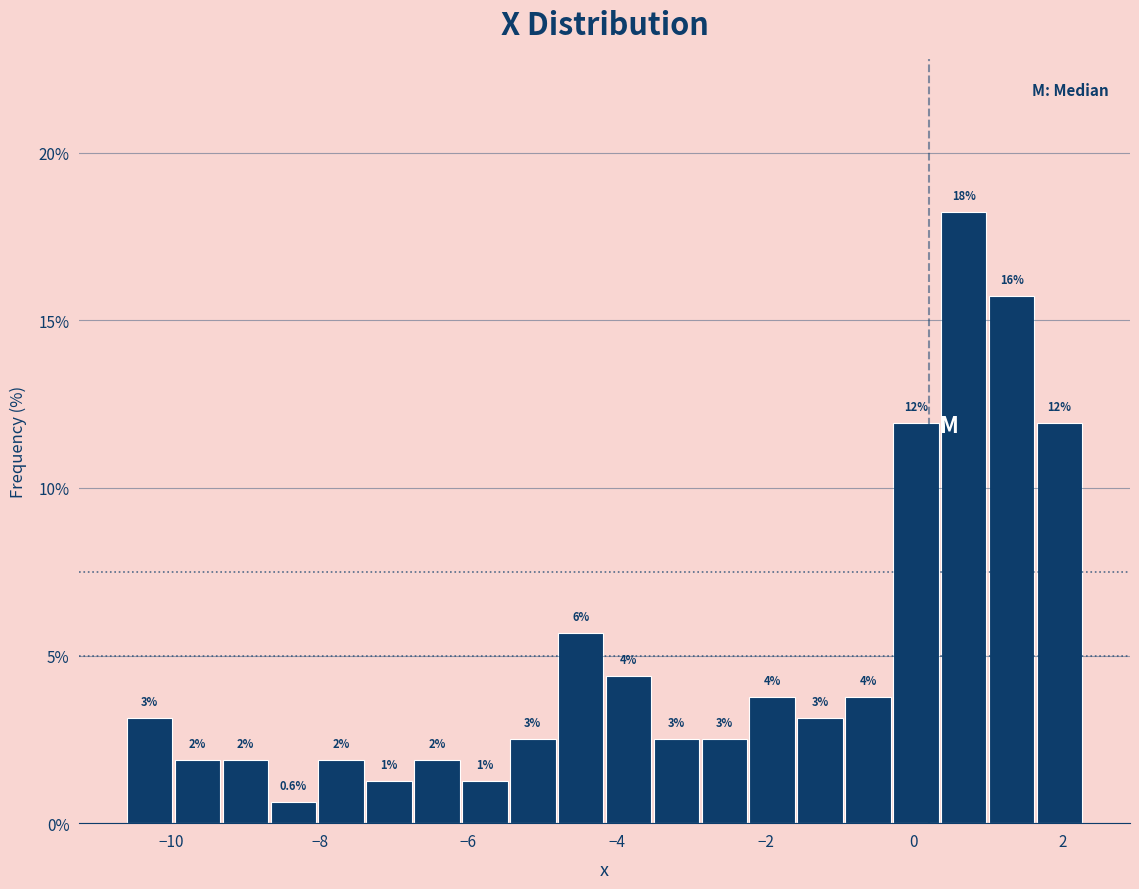

Read against the x-axis, roughly where is the centre of the tallest bar?

0.6